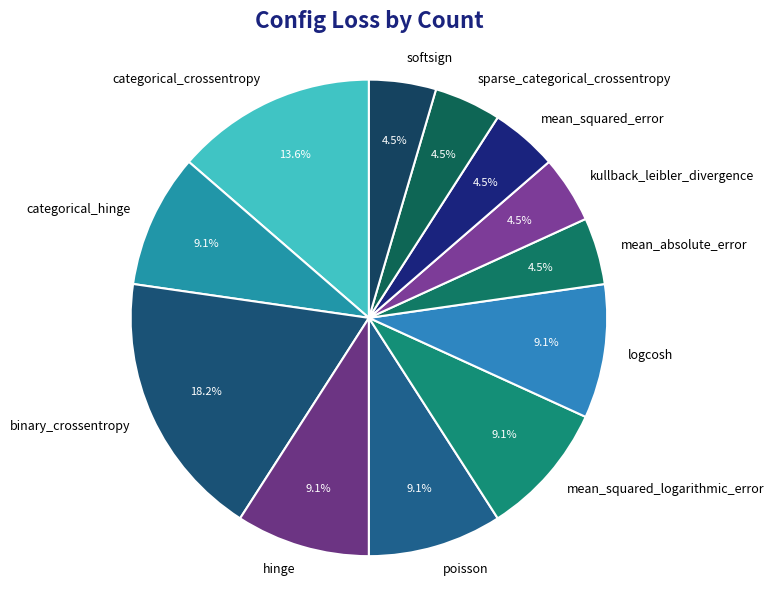

What is the largest slice in the pie chart?

binary_crossentropy